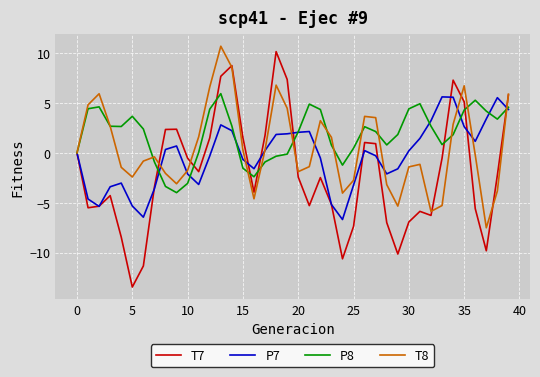

List the series in order of their peak value, lowest first.

P7, P8, T7, T8